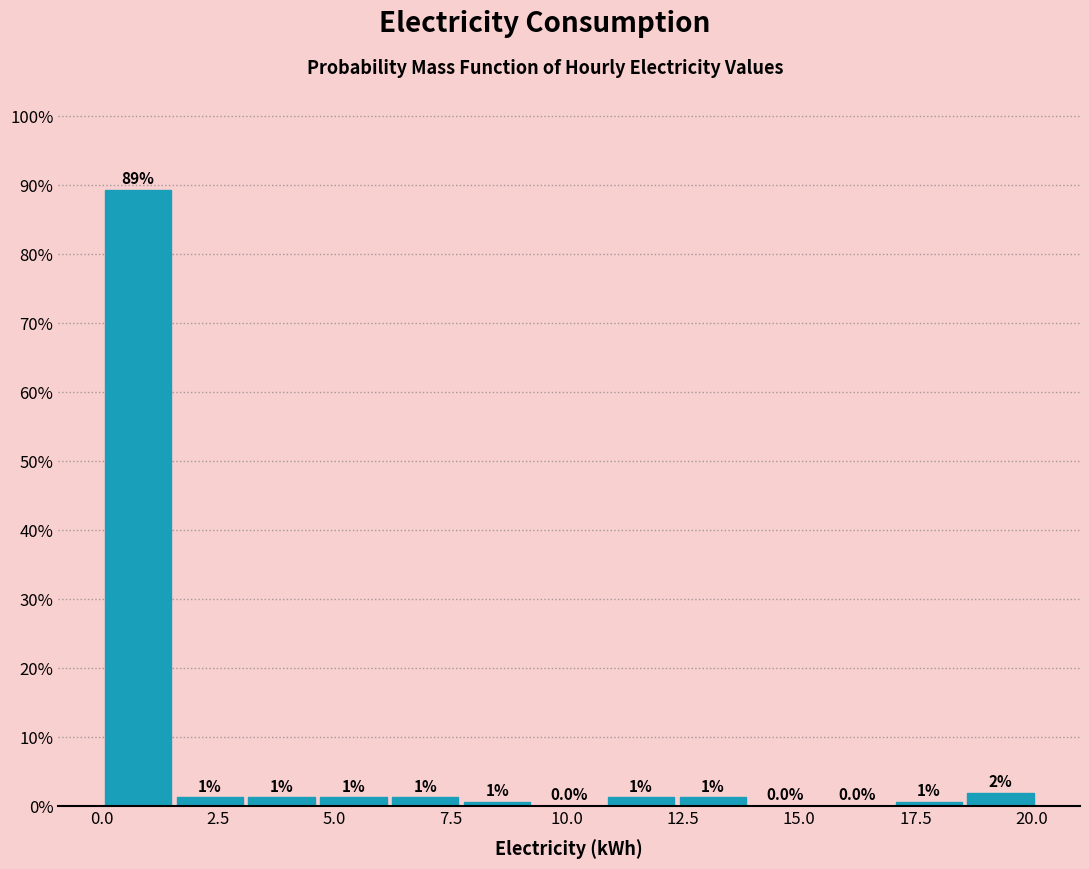

Around what value on the x-axis is the tallest bar? Give the approximate position of its centre, as read against the axis.

1.0